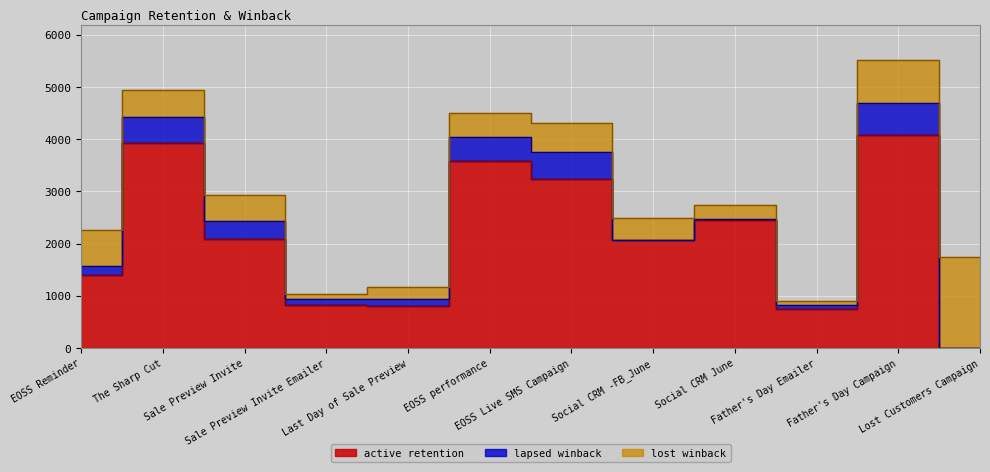

At which label does active retention first exceed 2088?

The Sharp Cut